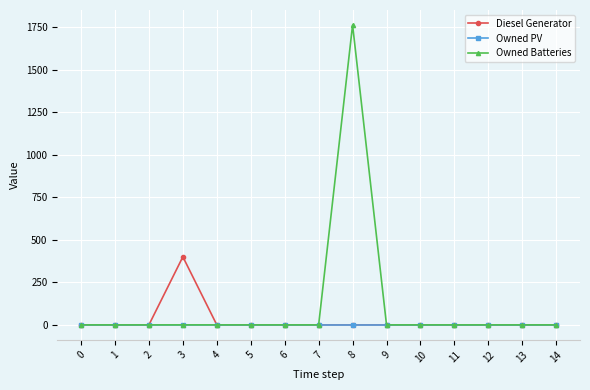

Rank the series by their maximum value, from highest to lowest.

Owned Batteries, Diesel Generator, Owned PV